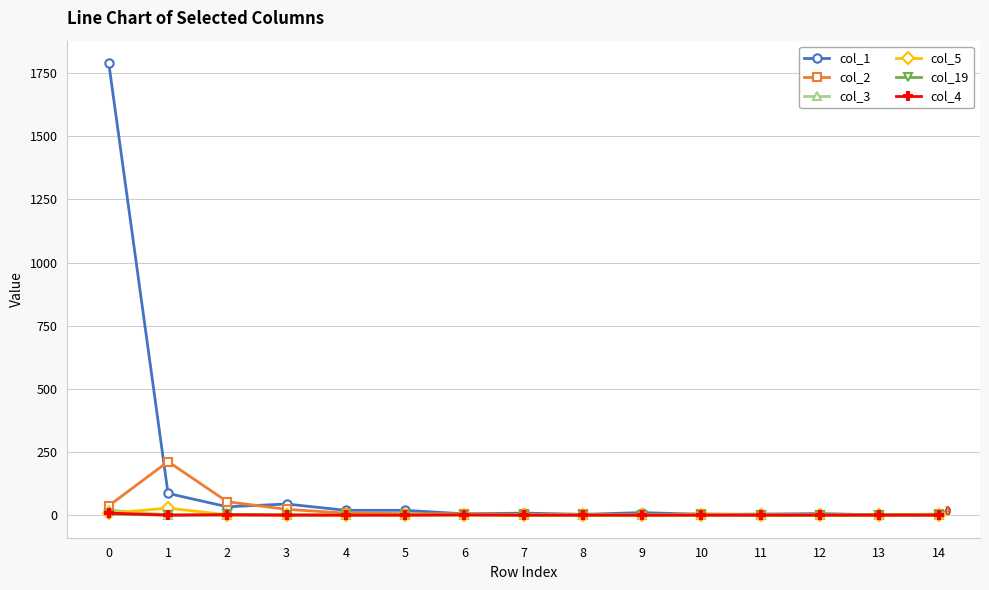

Which series has the largest total across all categories?

col_1